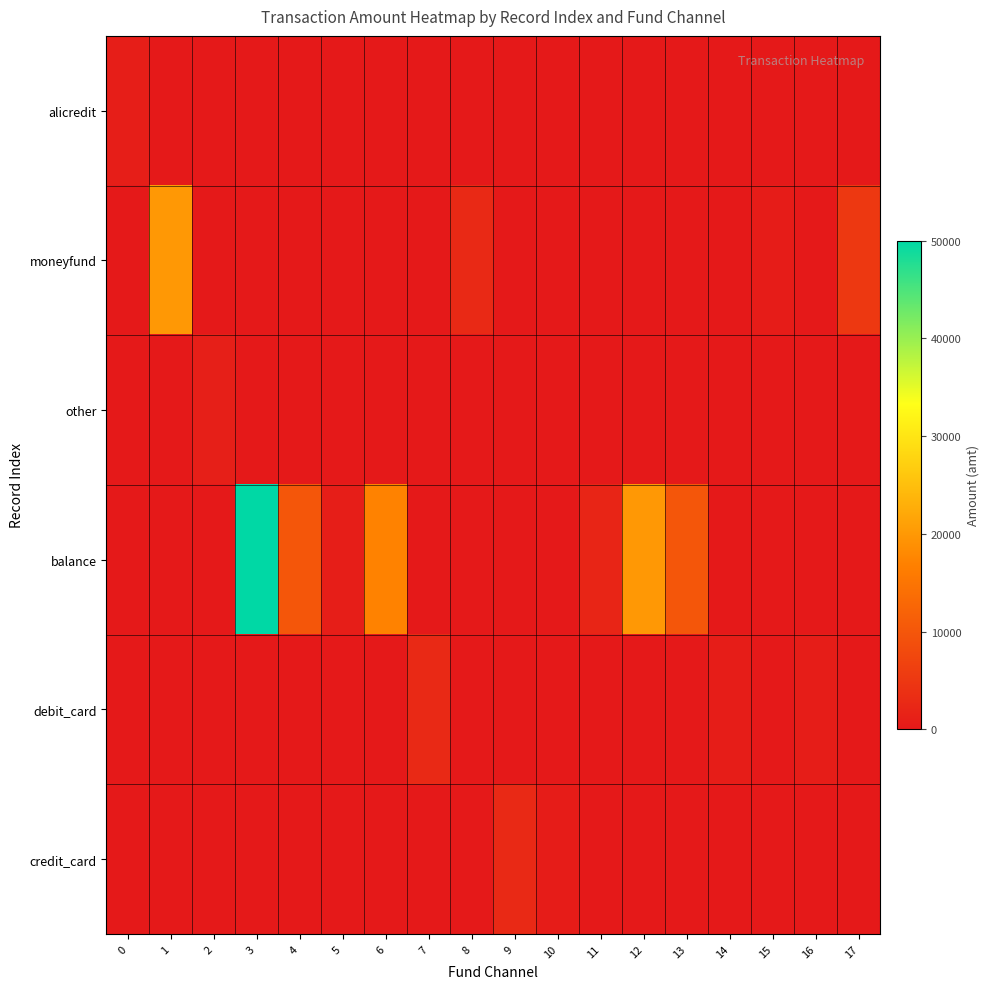

What is the total value across all series at 12?

20000